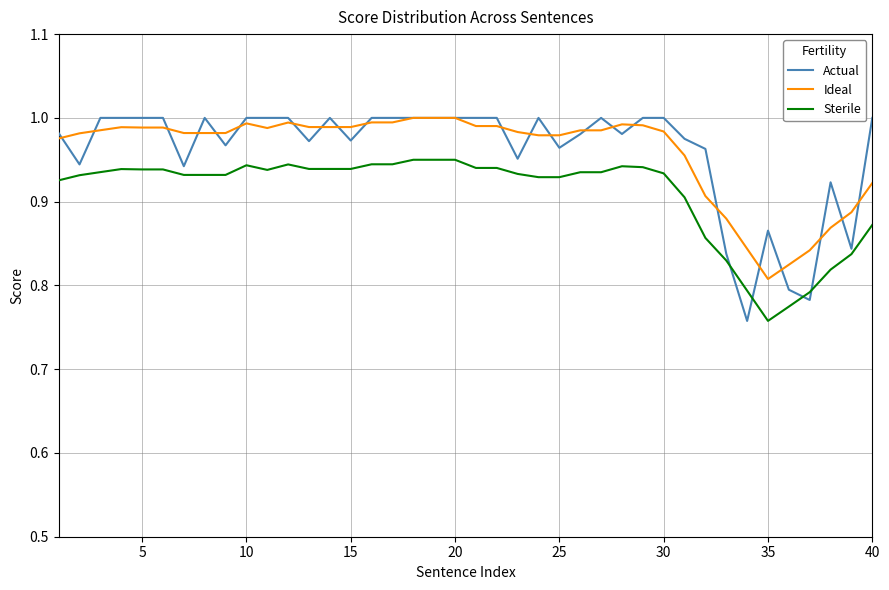

Which series has the widest spread of values?

Actual